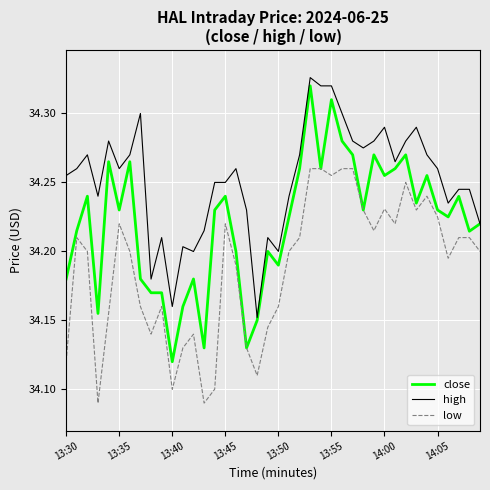

List the series in order of their peak value, lowest first.

low, close, high